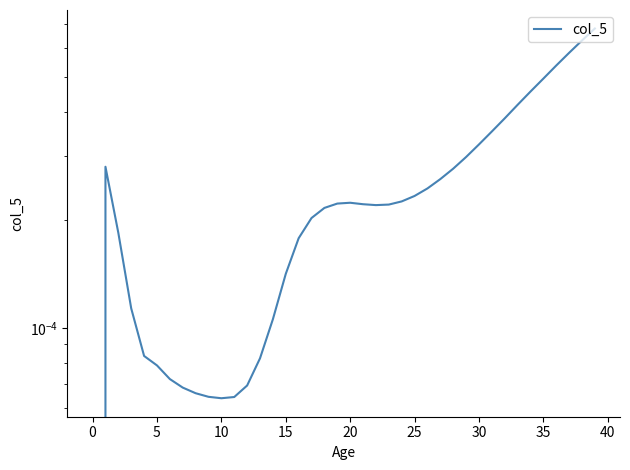

Which has a higher value, 10 or 16?

16